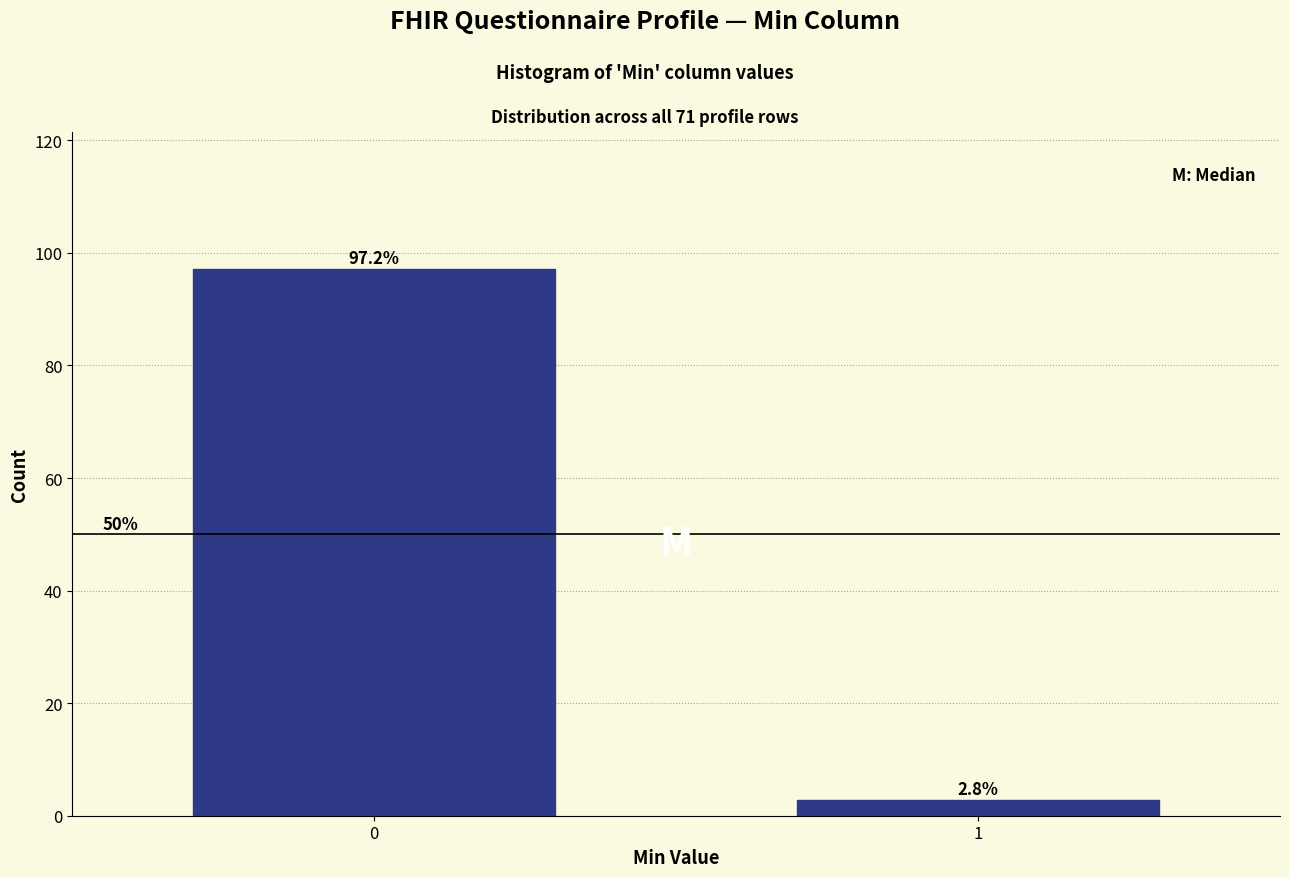

Reading right to left, what are all the values shown in this chart?

1=2.8	0=97.2